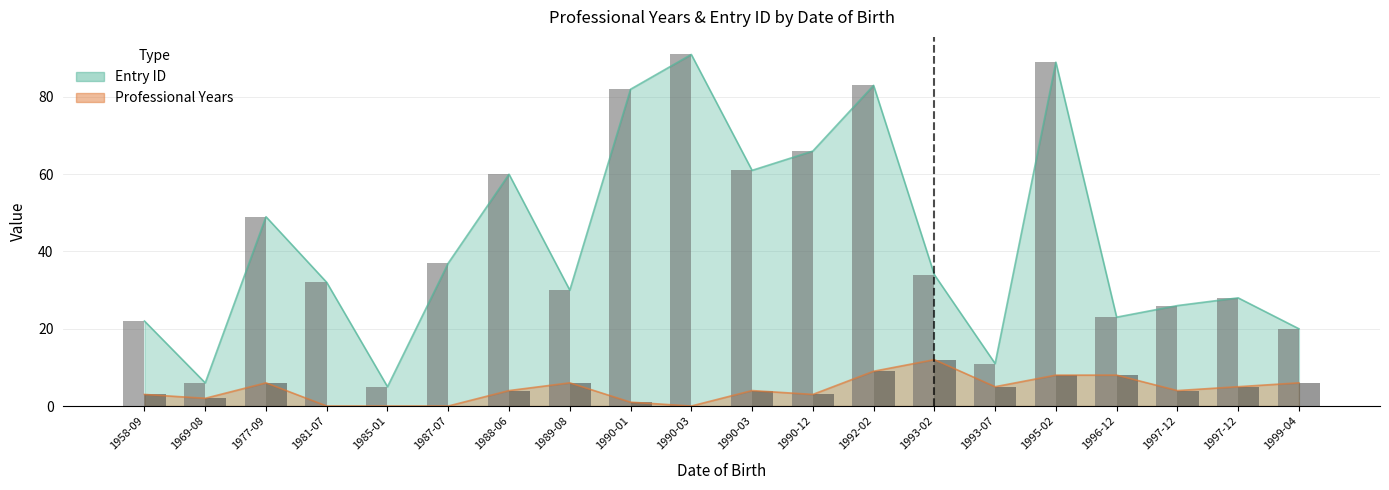

What is the total value across all series at 1989-08?

36